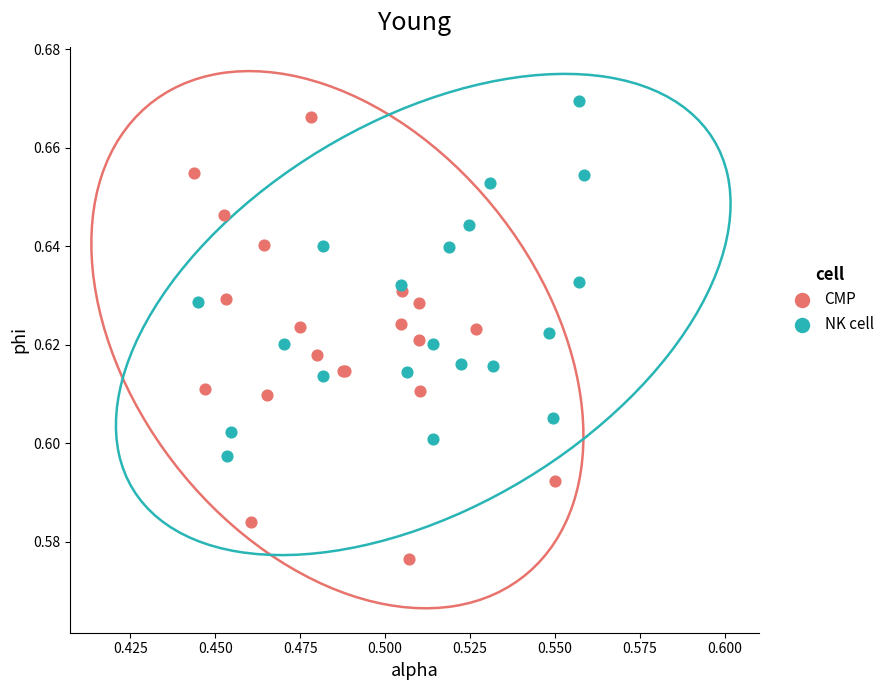

Which series has the widest spread of Y values?

CMP